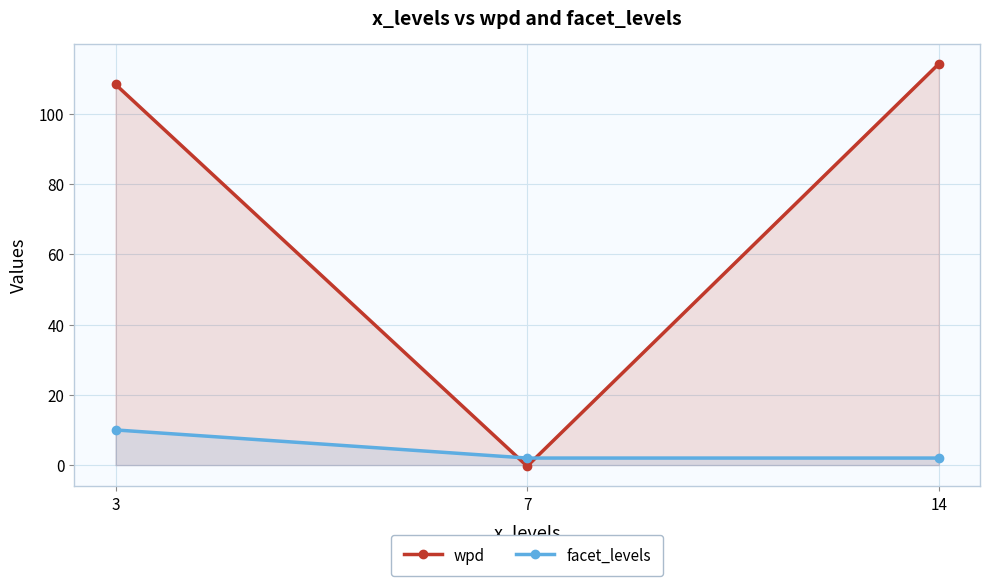

The value of wpd at 7 is -0.1. True or false?

False